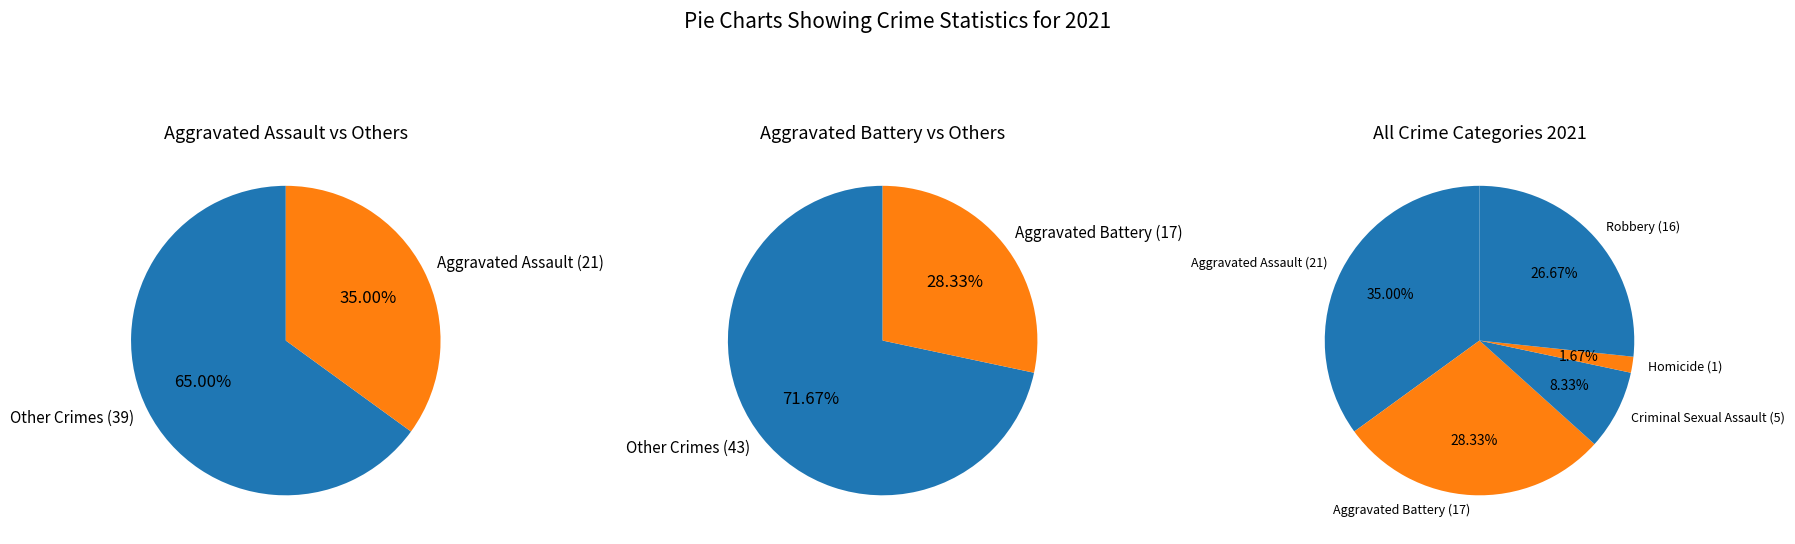

What percentage is NOT represented by Aggravated Assault?

65.0%